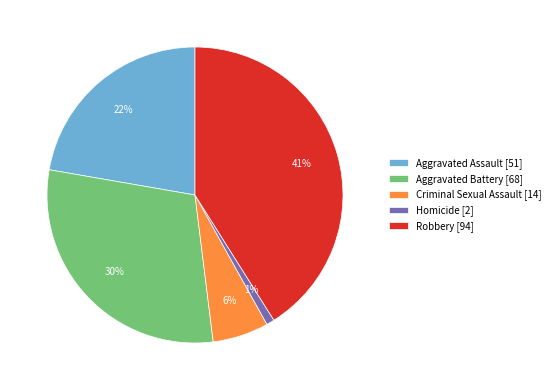

Which slice is the smallest?

Homicide